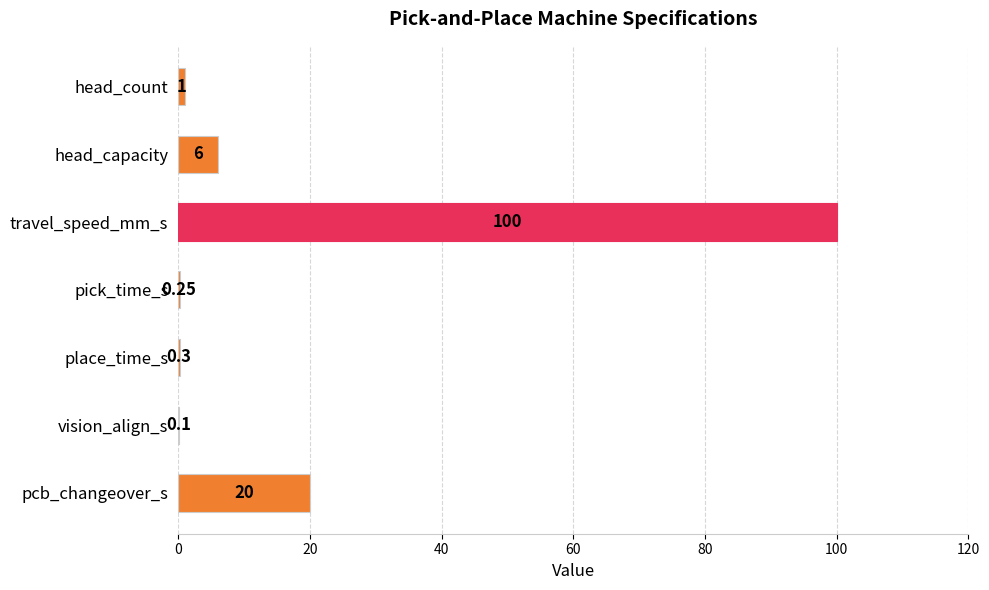

How many series are shown in this chart?

1